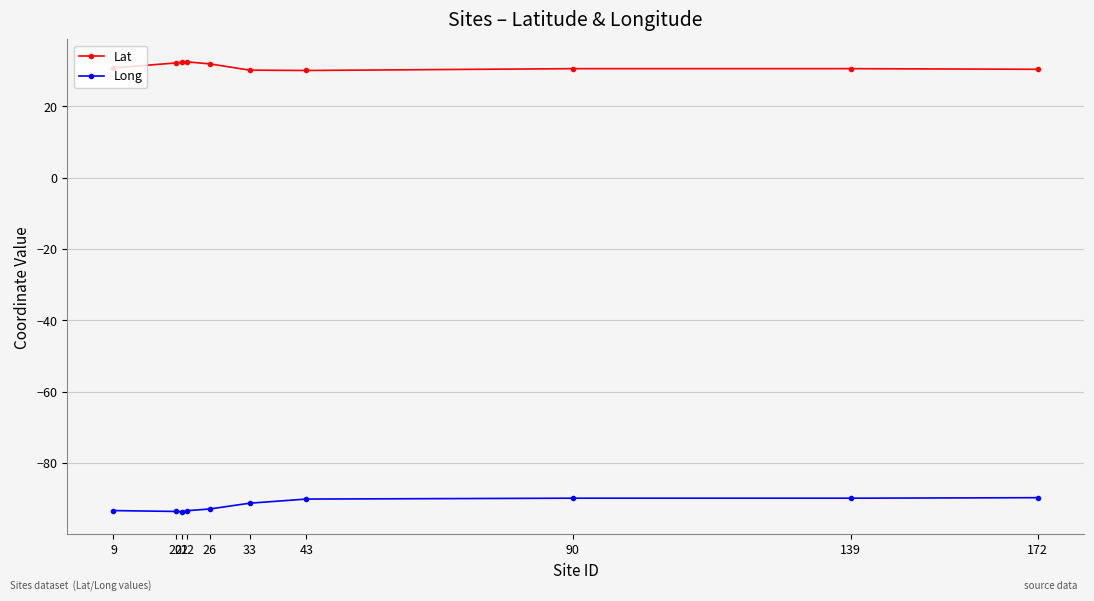

What is the sum of all Long values?

-917.8